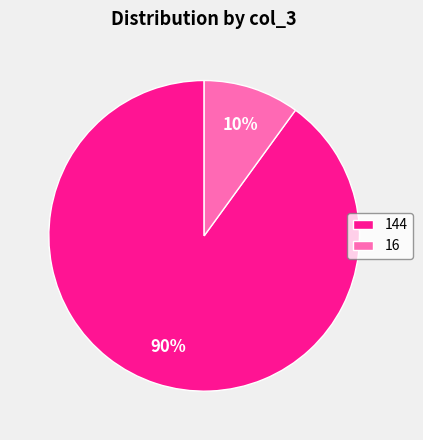

Is 16 the majority of the pie?

No